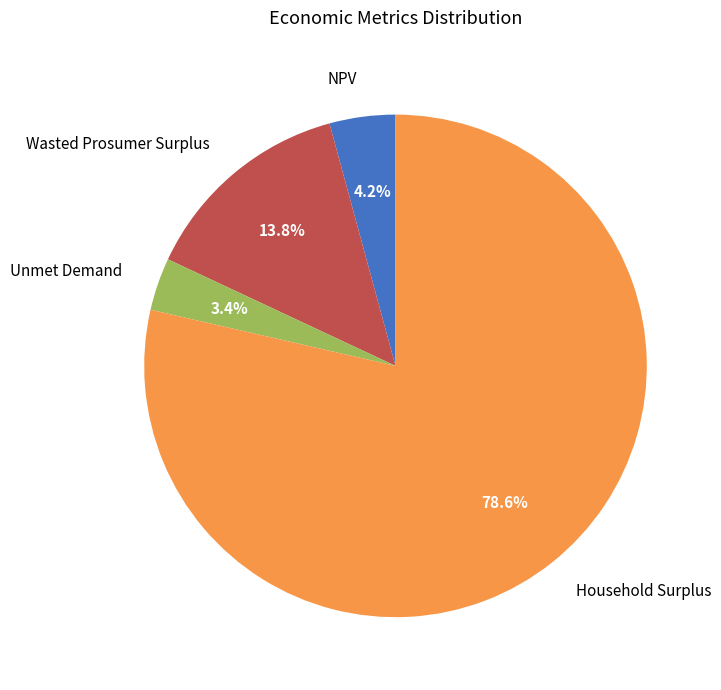

Rank the categories by value from lowest to highest.

Unmet Demand, NPV, Wasted Prosumer Surplus, Household Surplus